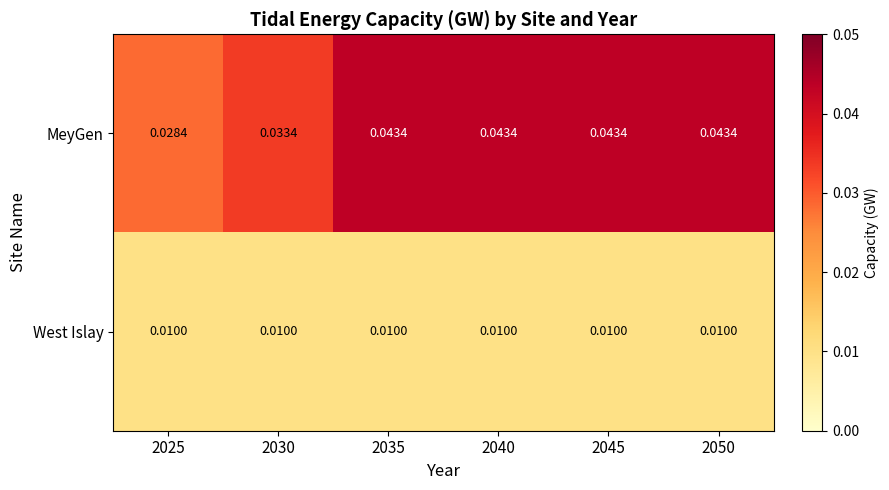

Which series has the largest total across all categories?

MeyGen